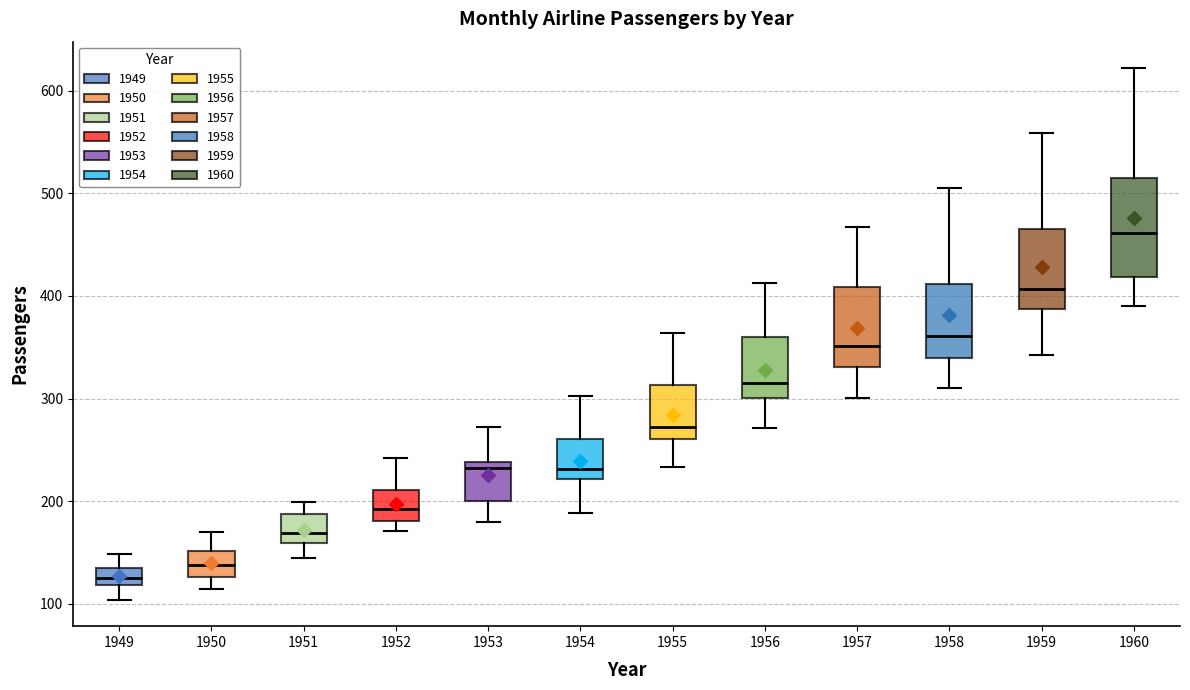

Reading left to right, read every box against the y-axis: the position of its median line, the range the box covers, and the ends of its whiskers. The values are not printed on the chart, so give them approximately, as read against the axis.

1949: median 130, box 120 to 140, whiskers 100 to 150
1950: median 140, box 130 to 150, whiskers 110 to 170
1951: median 170, box 160 to 190, whiskers 150 to 200
1952: median 190, box 180 to 210, whiskers 170 to 240
1953: median 230, box 200 to 240, whiskers 180 to 270
1954: median 230, box 220 to 260, whiskers 190 to 300
1955: median 270, box 260 to 310, whiskers 230 to 360
1956: median 320, box 300 to 360, whiskers 270 to 410
1957: median 350, box 330 to 410, whiskers 300 to 470
1958: median 360, box 340 to 410, whiskers 310 to 510
1959: median 410, box 390 to 470, whiskers 340 to 560
1960: median 460, box 420 to 510, whiskers 390 to 620